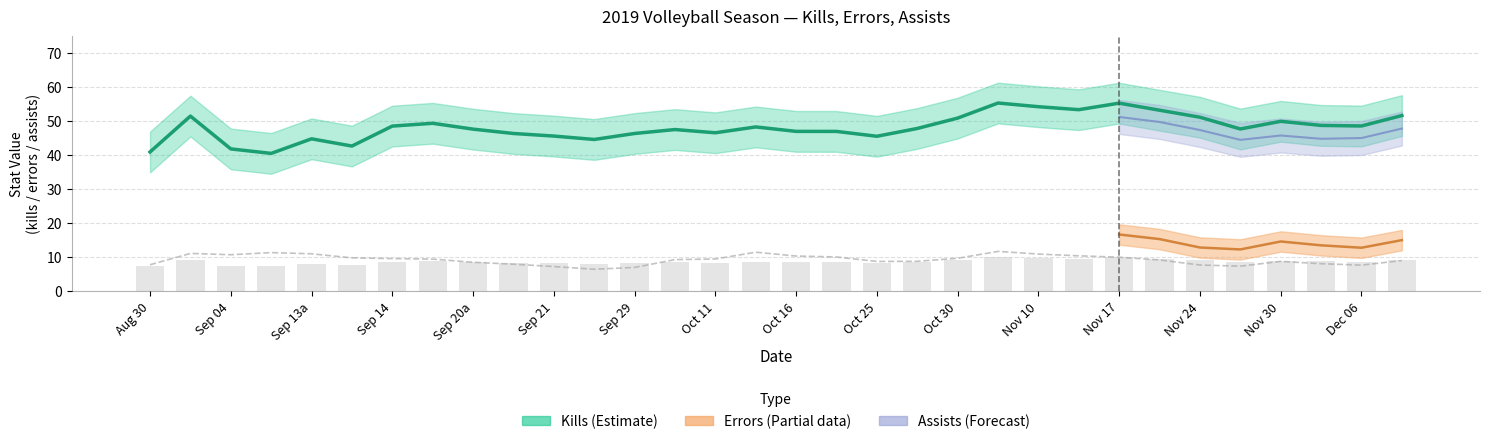

What is the sum of the kills values at errors and kills?

92.6